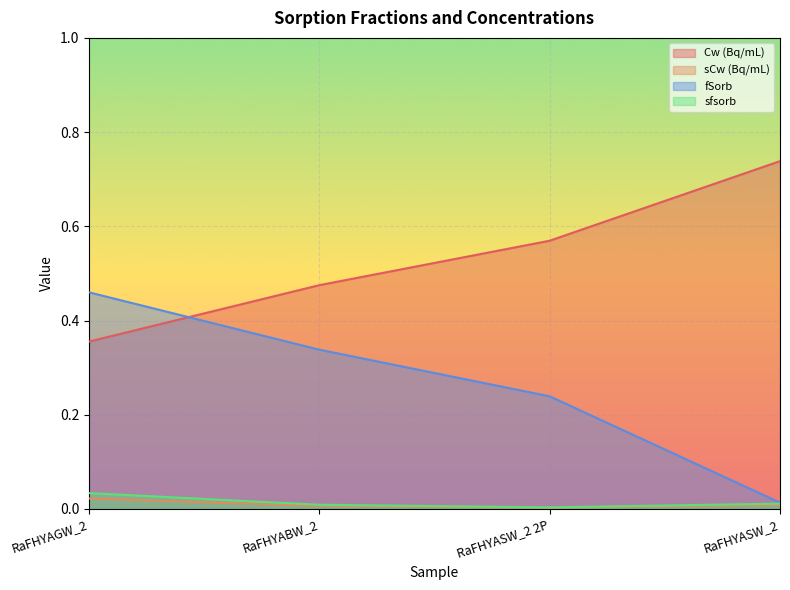

Is the value of Cw (Bq/mL) at RaFHYASW_2 greater than the value of sCw (Bq/mL) at RaFHYASW_2?

Yes